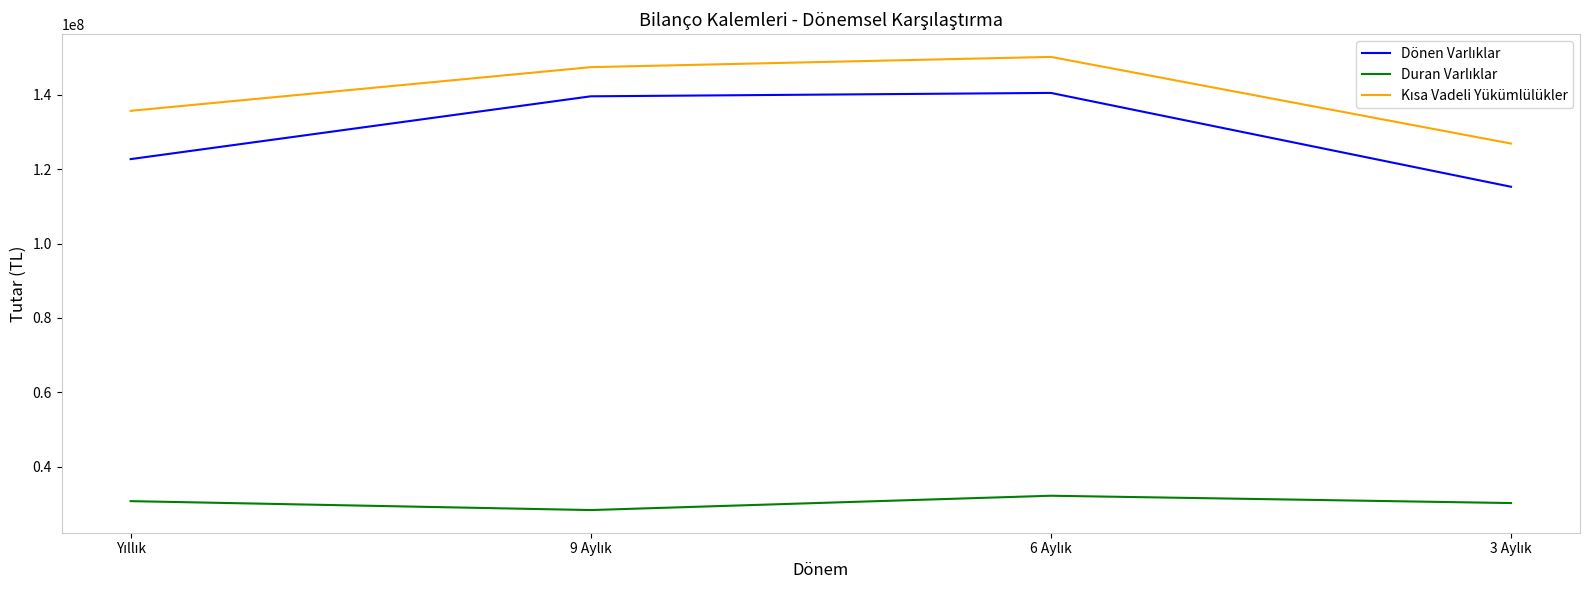

What is the minimum value shown in the chart?

28290216